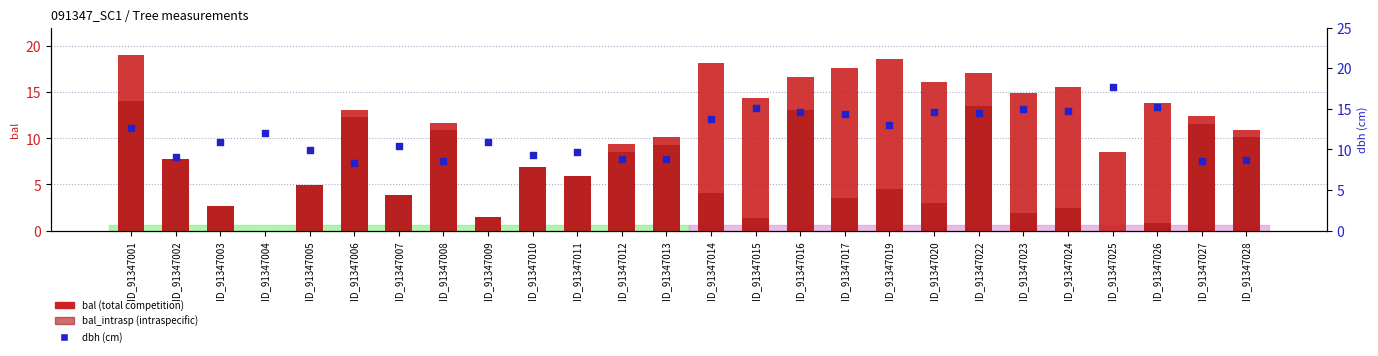

Which series contains the highest Y value?

bal (total)